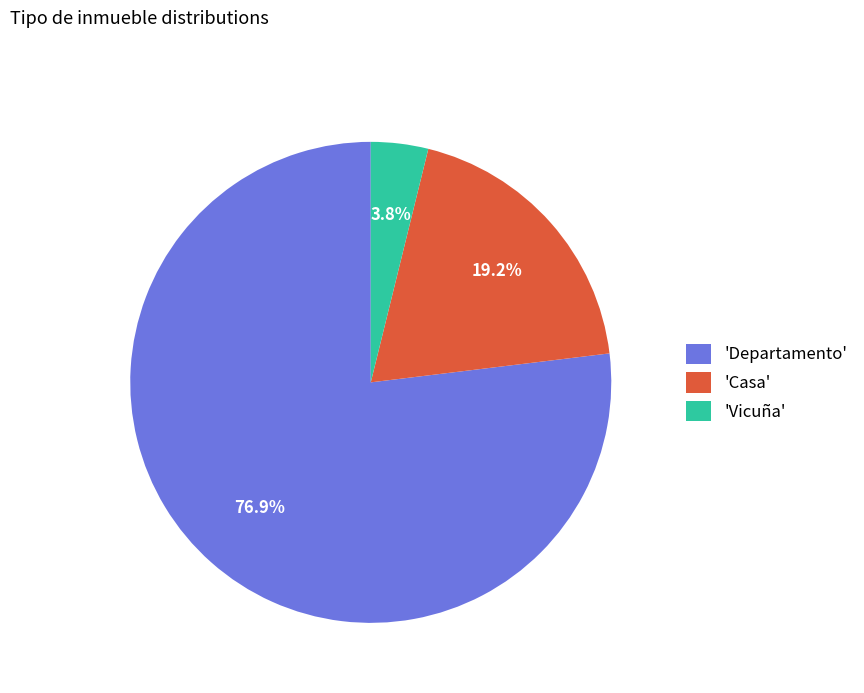

To the nearest percent, what is the average slice percentage?

33%